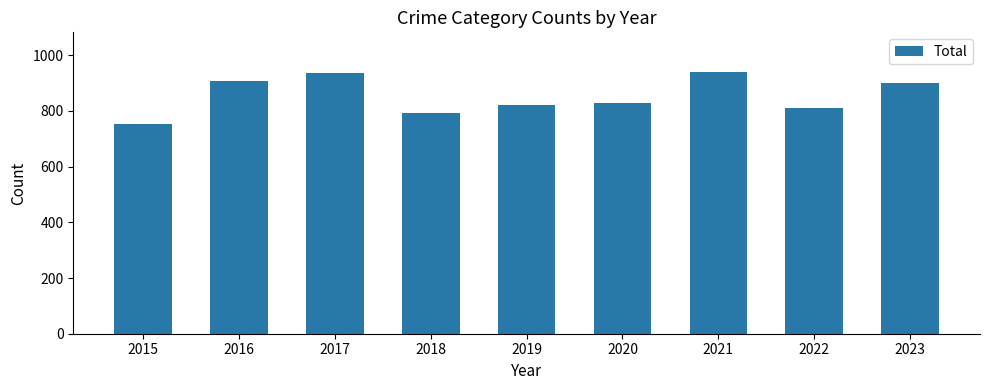

Reading left to right, transcribe all the data shown in this chart.

754	908	936	794	820	828	941	810	901